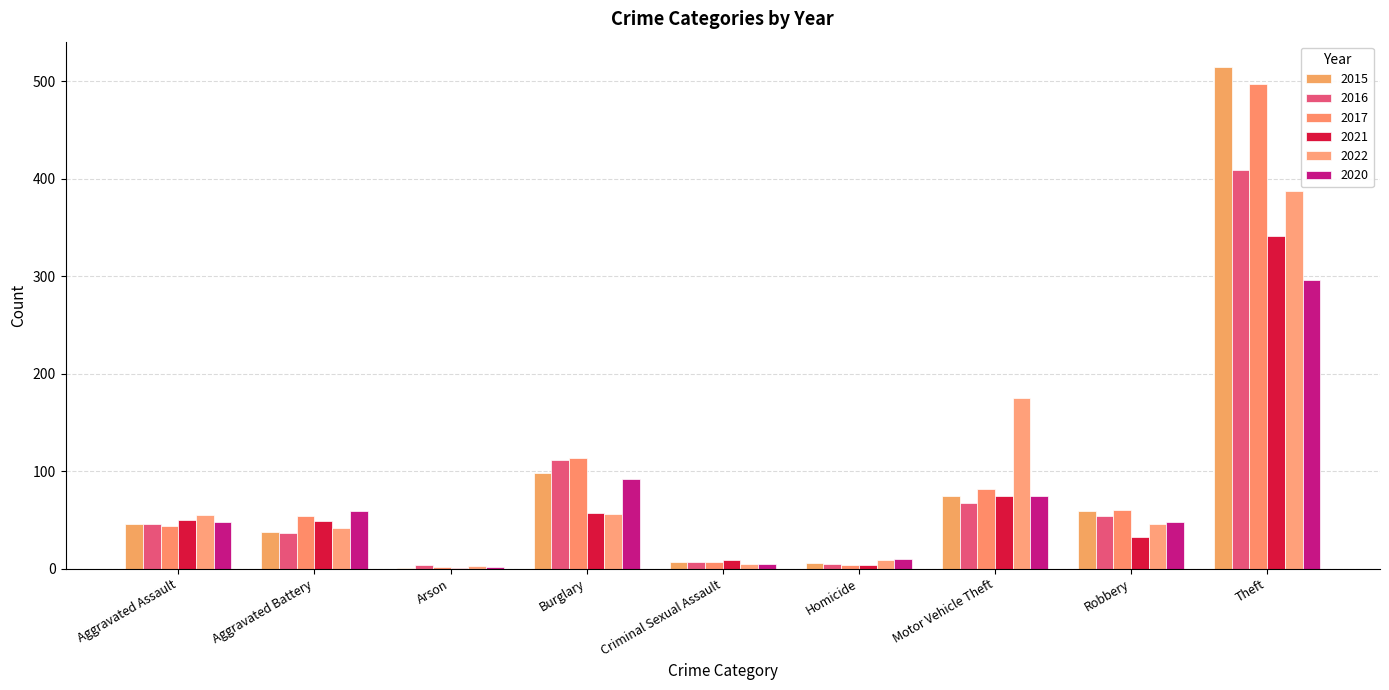

What is the greatest value displayed?

515